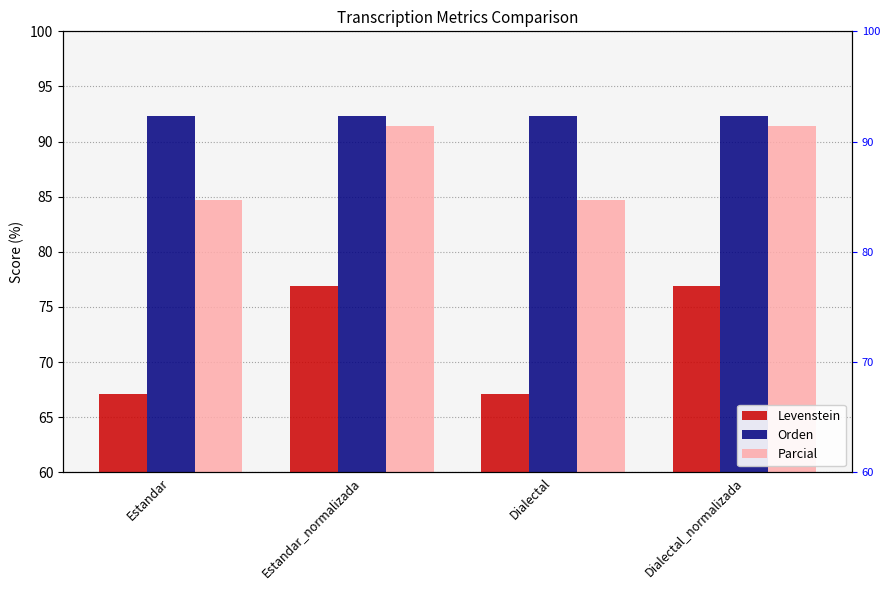

What is the spread (max minus min) of values at Estandar?

25.2